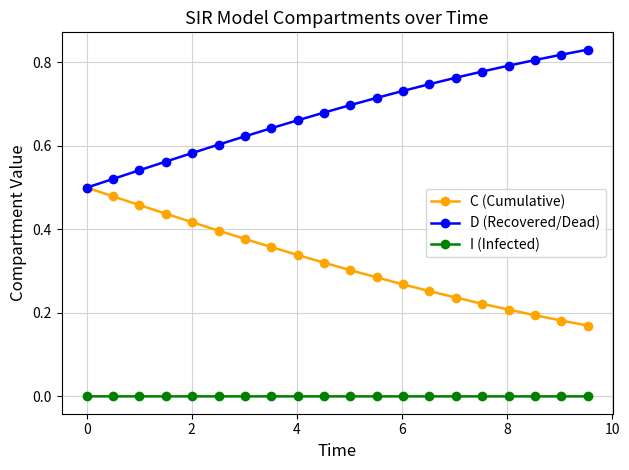

List the series in order of their overall mean, highest first.

D (Recovered/Dead), C (Cumulative), I (Infected)